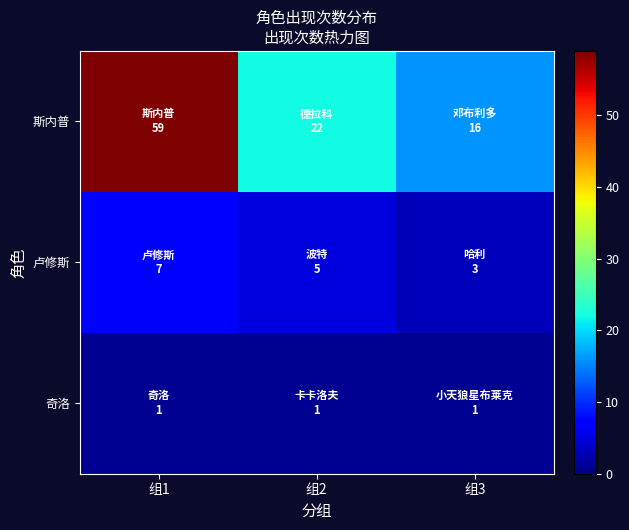

What is the minimum value shown in the chart?

1